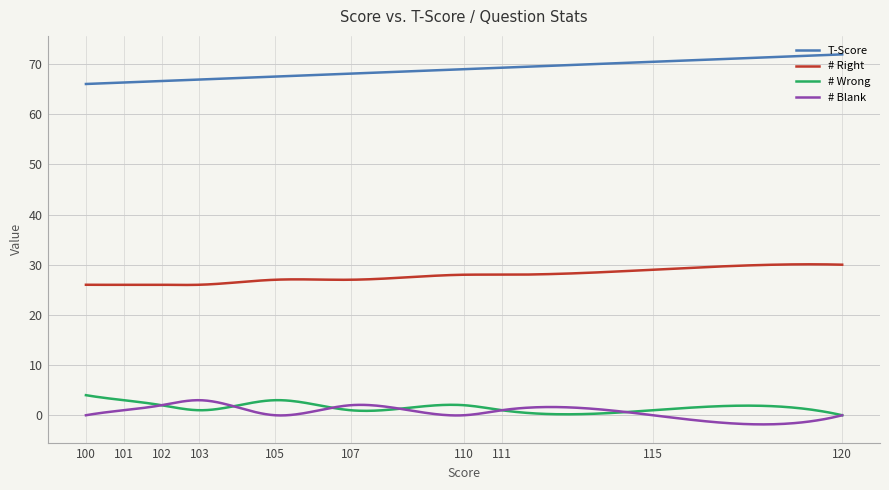

True or false: # Wrong and # Right cross at least once.

False